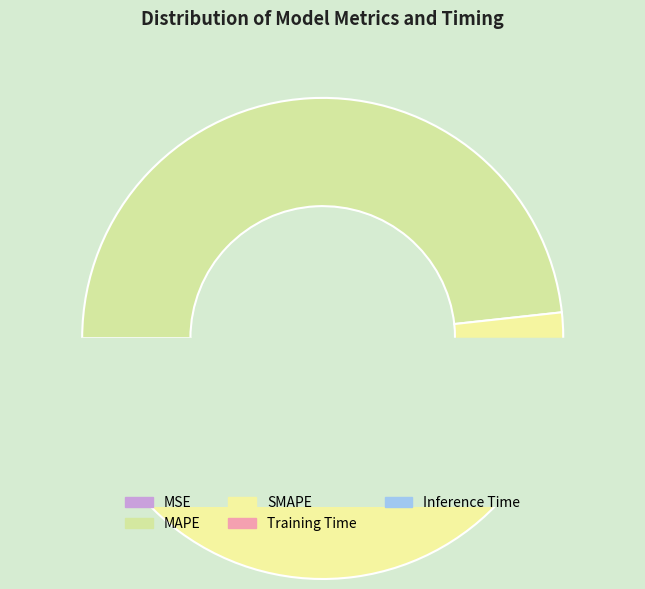

What is the smallest slice in the pie chart?

MSE